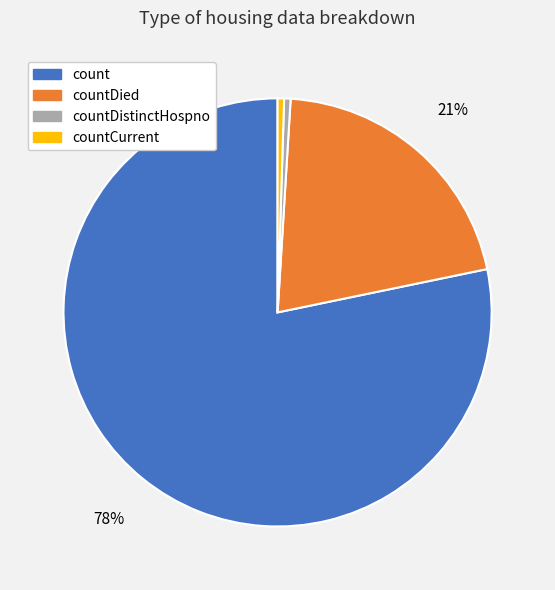

Which category has the biggest portion of the pie?

count